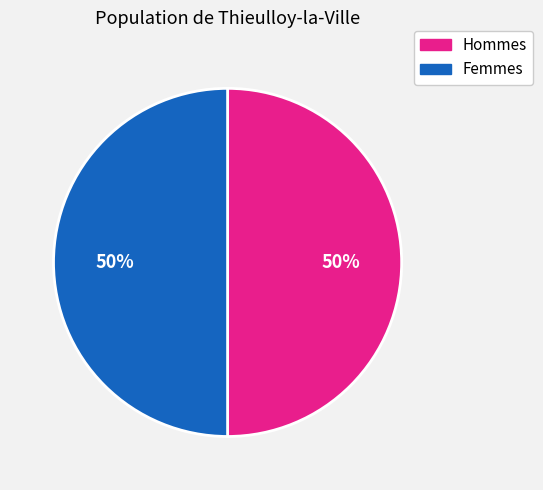

Is the sum of Hommes and Femmes greater than half?

Yes